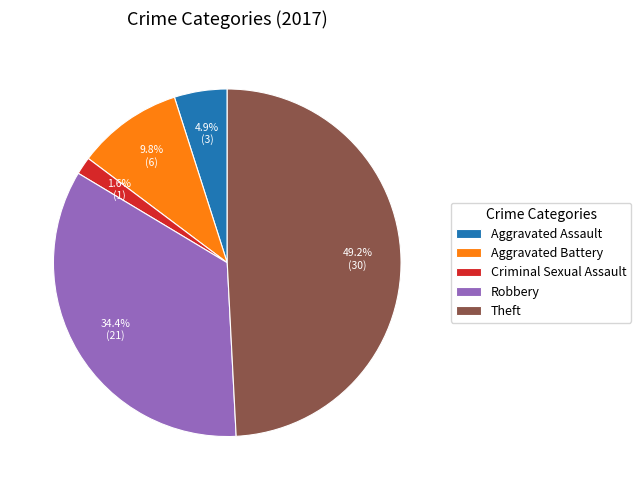

To the nearest percent, what portion does Aggravated Battery represent?

10%